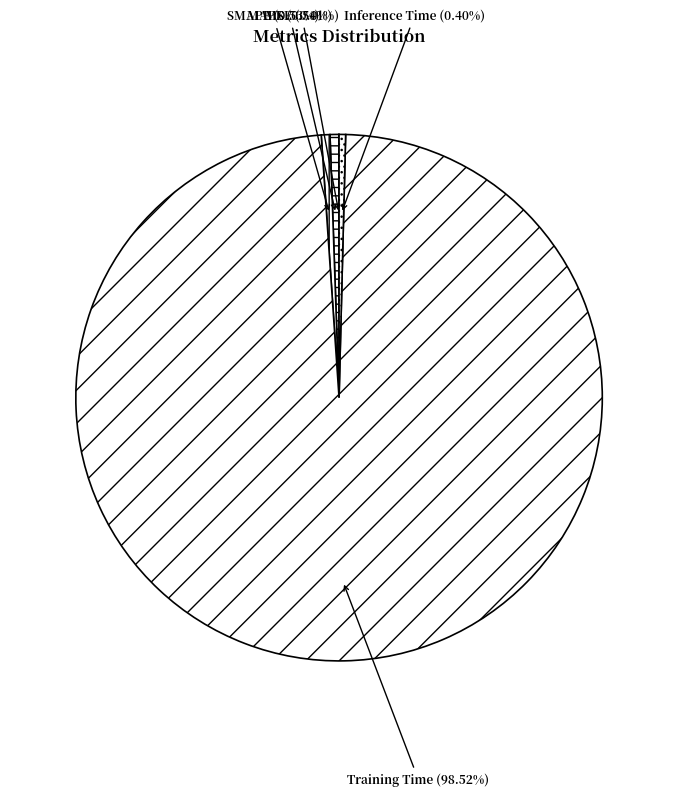

Is the sum of MAPE and Training Time greater than half?

Yes